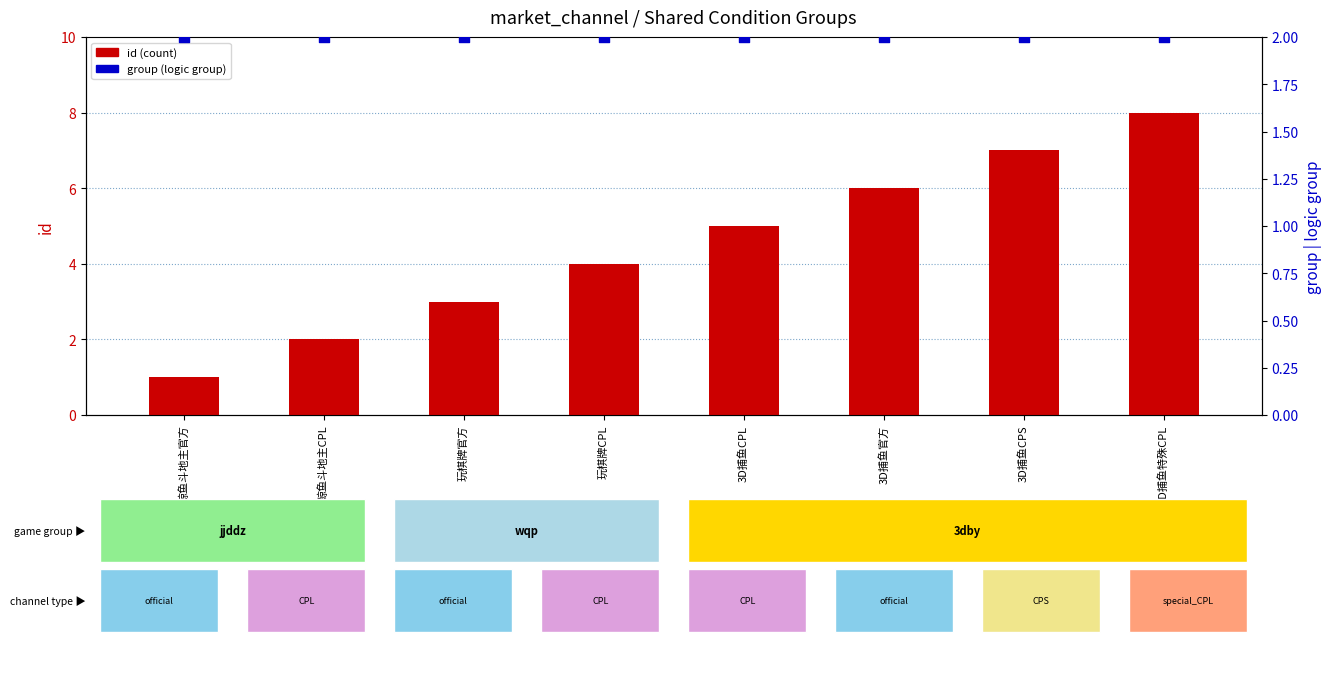

What are all the series names shown in the legend?

id (count), group (logic group)